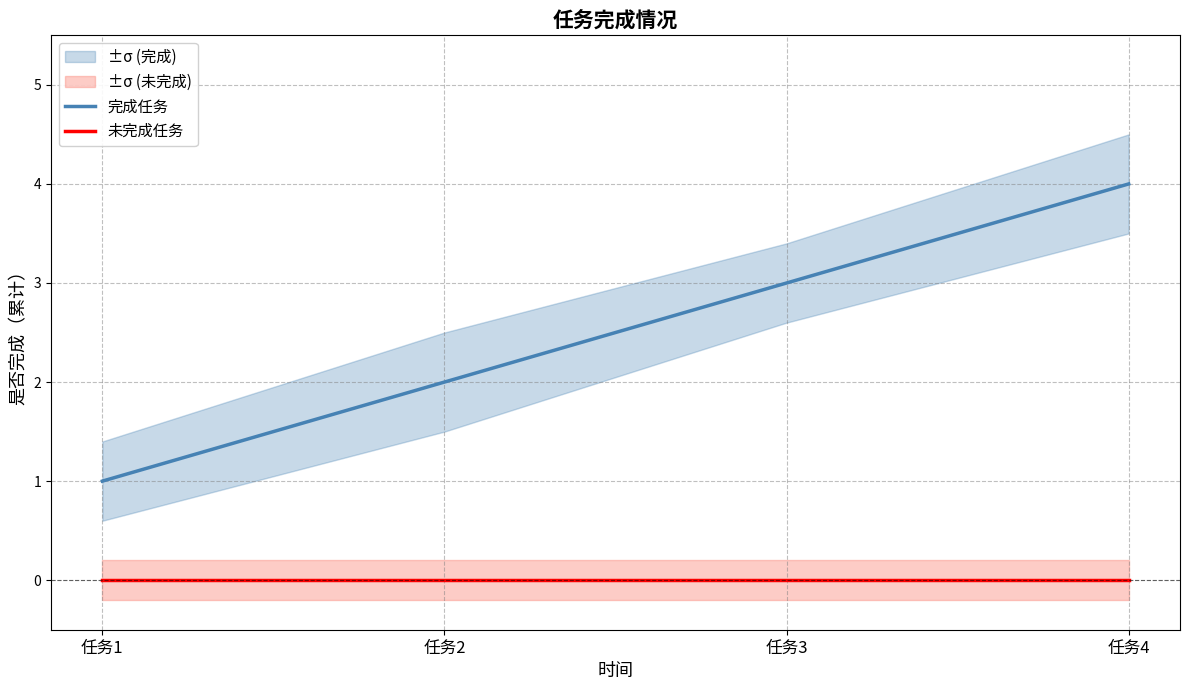

True or false: 完成任务 has more than 2 points higher than both neighbors.

False